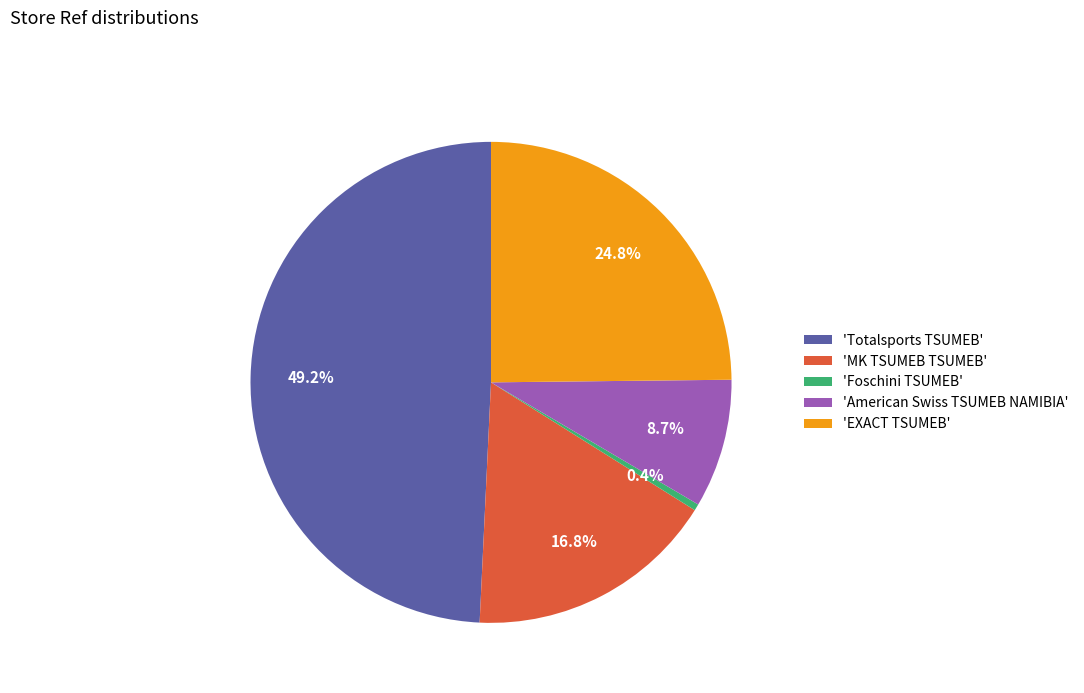

Which has a higher value, 'EXACT TSUMEB' or 'MK TSUMEB TSUMEB'?

'EXACT TSUMEB'